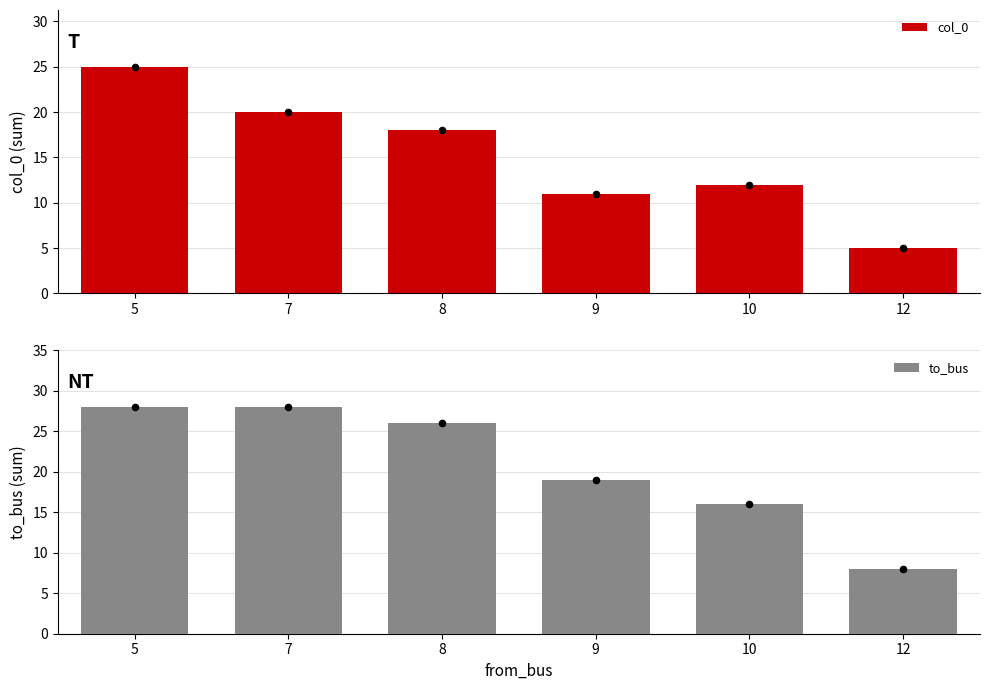

At how many categories does at least one series exceed 10?

5